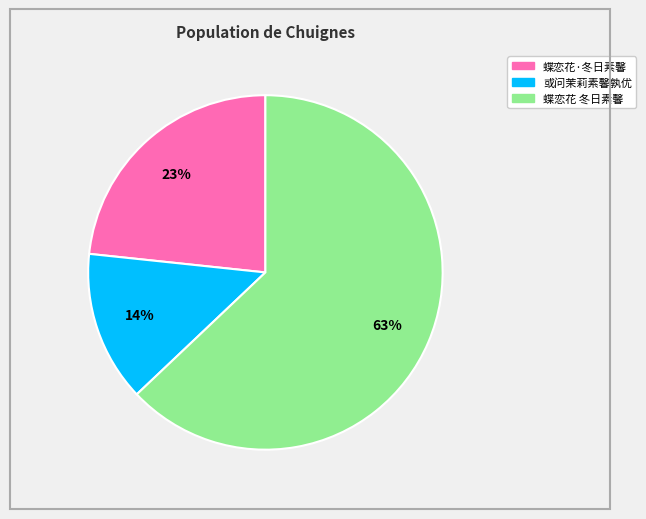

To the nearest percent, what is the average slice percentage?

33%